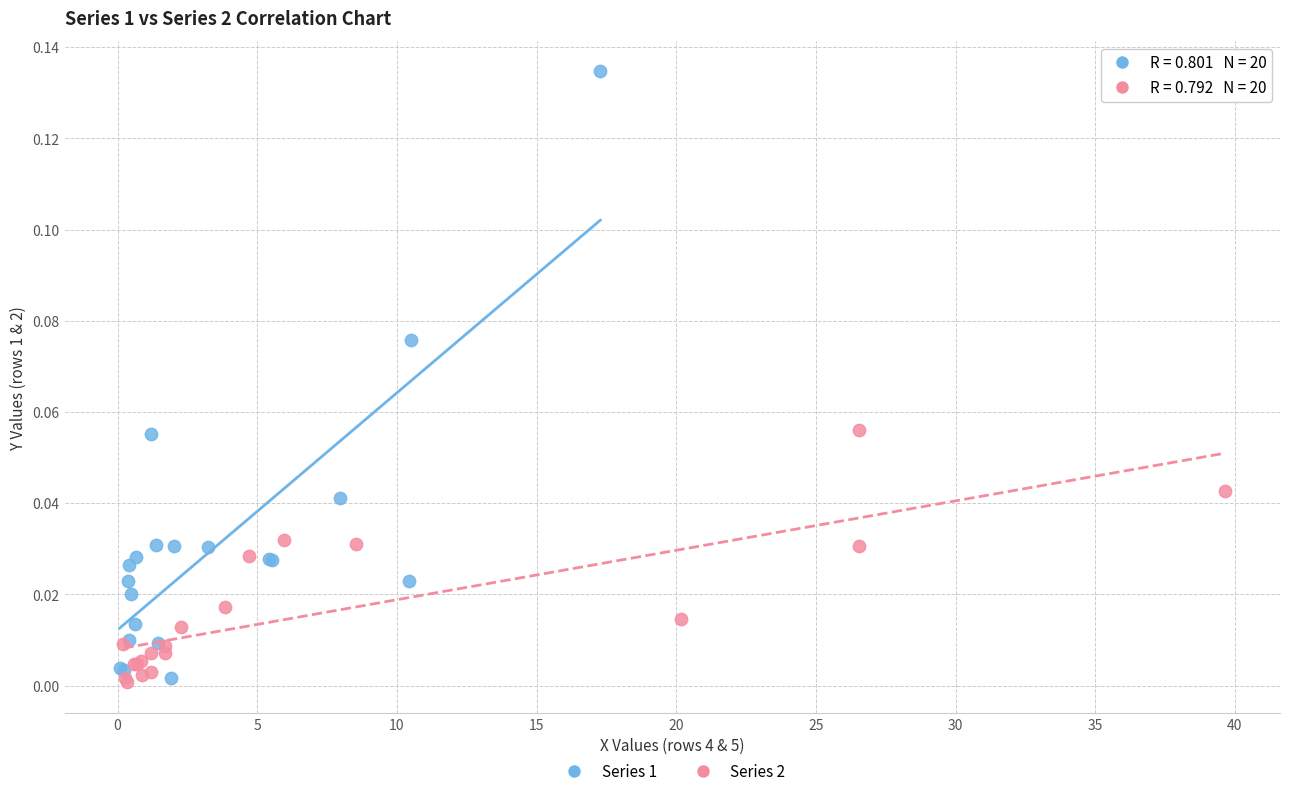

Which series has the largest Y range (max minus min)?

Series 1